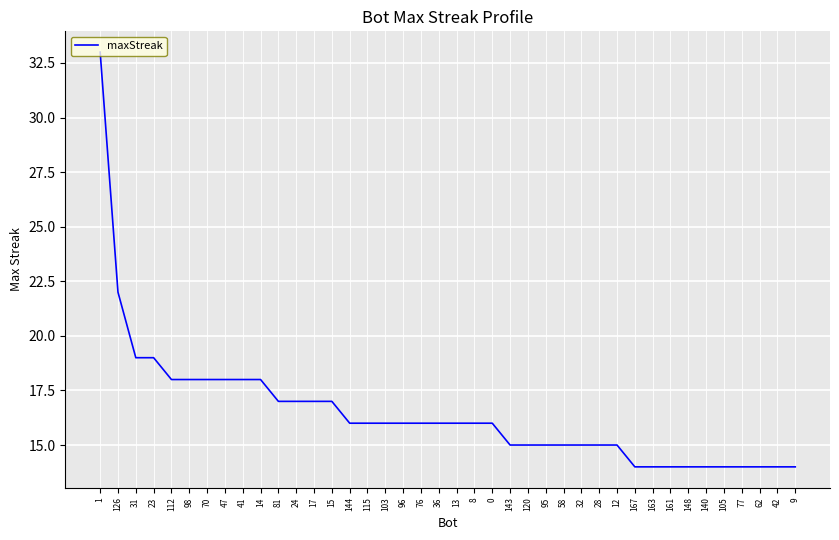

The value at 9 is 14. True or false?

True